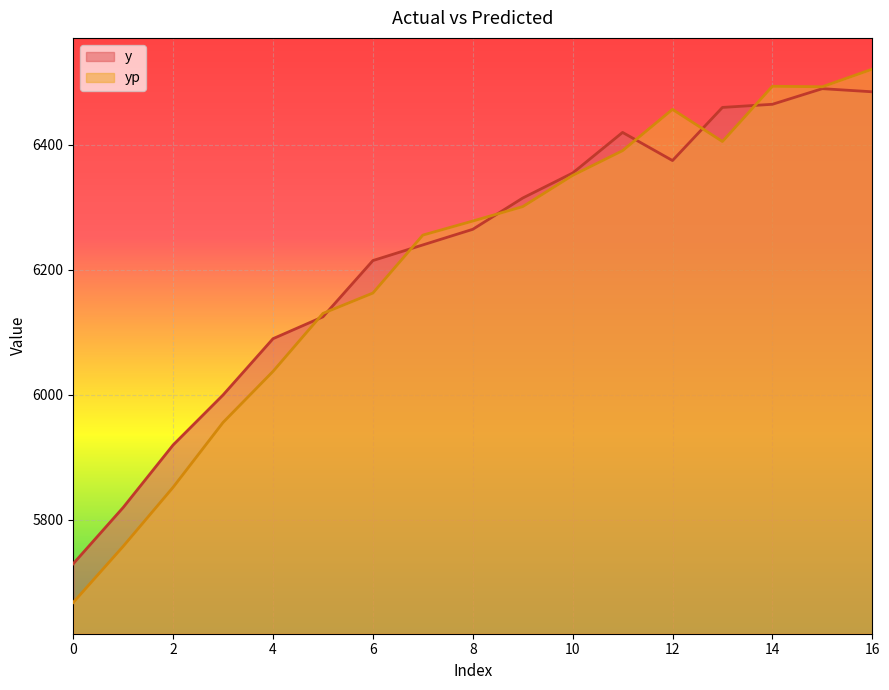

At 1, list the series in order from largest to smallest.

y, yp